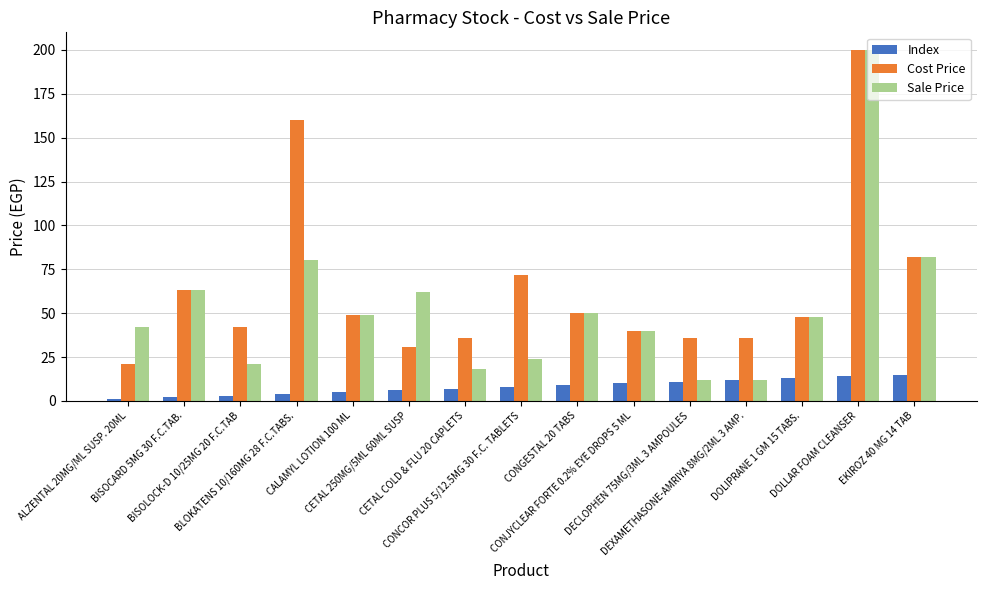

What position from the left is CETAL COLD & FLU 20 CAPLETS?

7